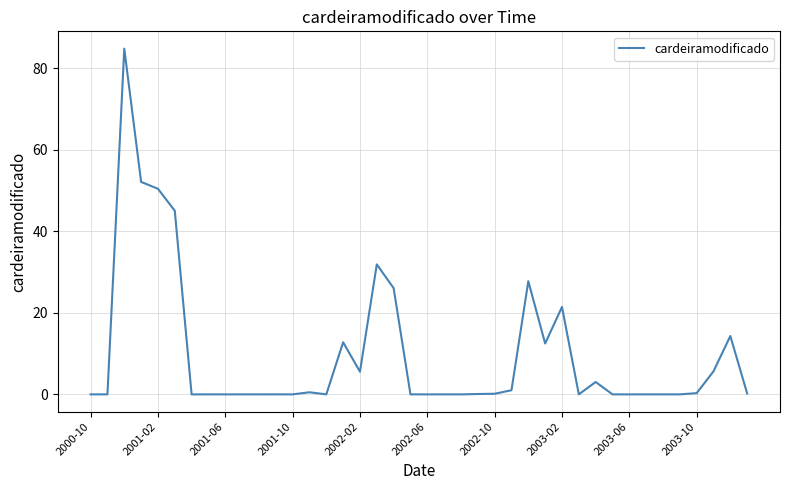

What is the difference between the maximum and minimum values?

84.8